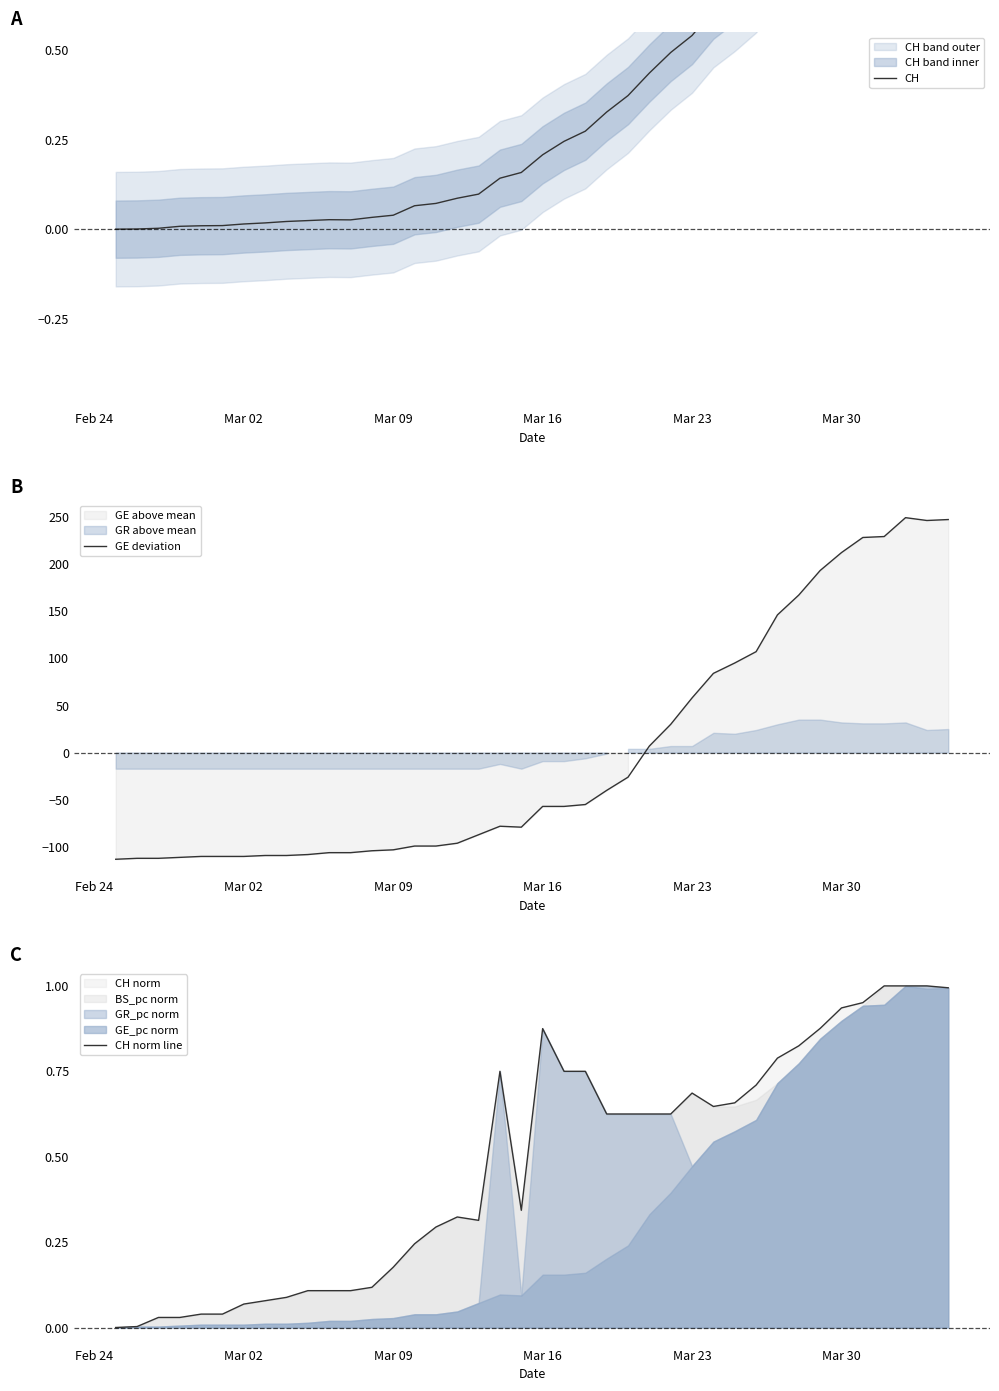

Reading right to left, transcribe all the data shown in this chart.

CH: 1.0	1.0	1.0	1.0	1.0	0.9	0.9	0.8	0.8	0.7	0.7	0.6	0.5	0.5	0.4	0.4	0.3	0.3	0.2	0.2	0.2	0.1	0.1	0.1	0.1	0.1	0.0	0.0	0.0	0.0	0.0	0.0	0.0	0.0	0.0	0.0	0.0	0.0	0.0	0.0
GE deviation: 246.9	245.9	248.9	228.9	227.9	211.9	192.9	166.9	145.9	107.0	95.0	84.0	58.0	30.0	7.0	-26.0	-40.0	-55.0	-57.0	-57.0	-79.0	-78.0	-87.0	-96.0	-99.0	-99.0	-103.0	-104.0	-106.0	-106.0	-108.0	-109.0	-109.0	-110.0	-110.0	-110.0	-111.0	-112.0	-112.0	-113.0
CH norm line: 1.0	1.0	1.0	1.0	1.0	0.9	0.9	0.8	0.8	0.7	0.7	0.6	0.7	0.6	0.6	0.6	0.6	0.7	0.7	0.9	0.3	0.7	0.3	0.3	0.3	0.2	0.2	0.1	0.1	0.1	0.1	0.1	0.1	0.1	0.0	0.0	0.0	0.0	0.0	0.0